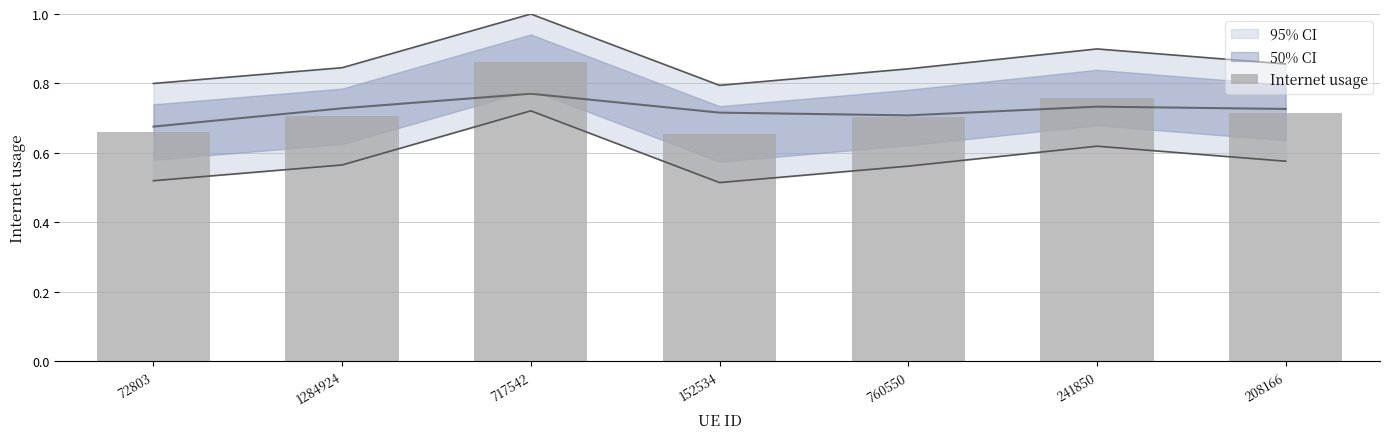

Count the values in the range 0 to 1.

7